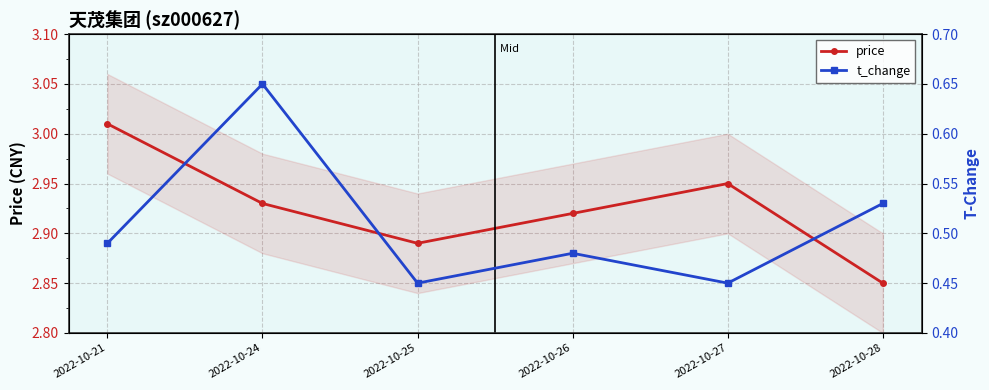

Reading right to left, what are all the values shown in this chart?

price: 2022-10-28=2.9	2022-10-27=3.0	2022-10-26=2.9	2022-10-25=2.9	2022-10-24=2.9	2022-10-21=3.0
t_change: 2022-10-28=0.5	2022-10-27=0.5	2022-10-26=0.5	2022-10-25=0.5	2022-10-24=0.7	2022-10-21=0.5